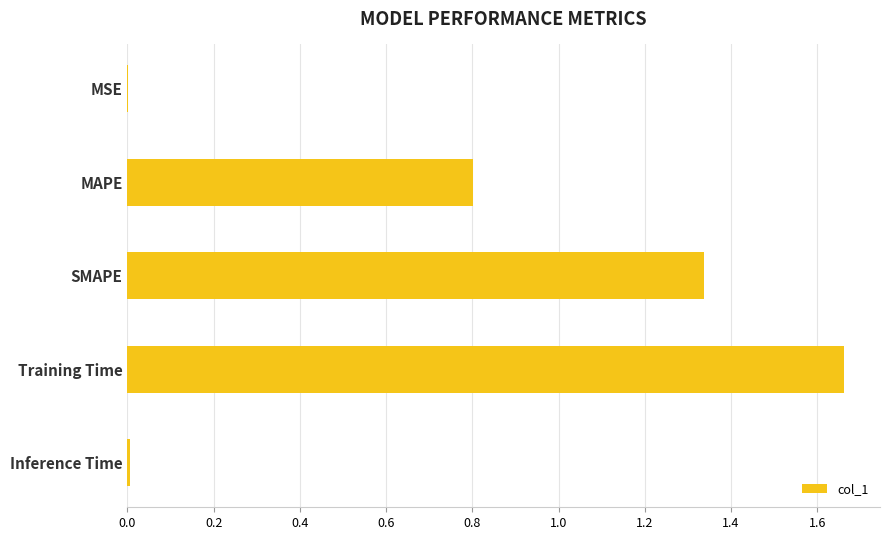

What value does the data have at MAPE?

0.8